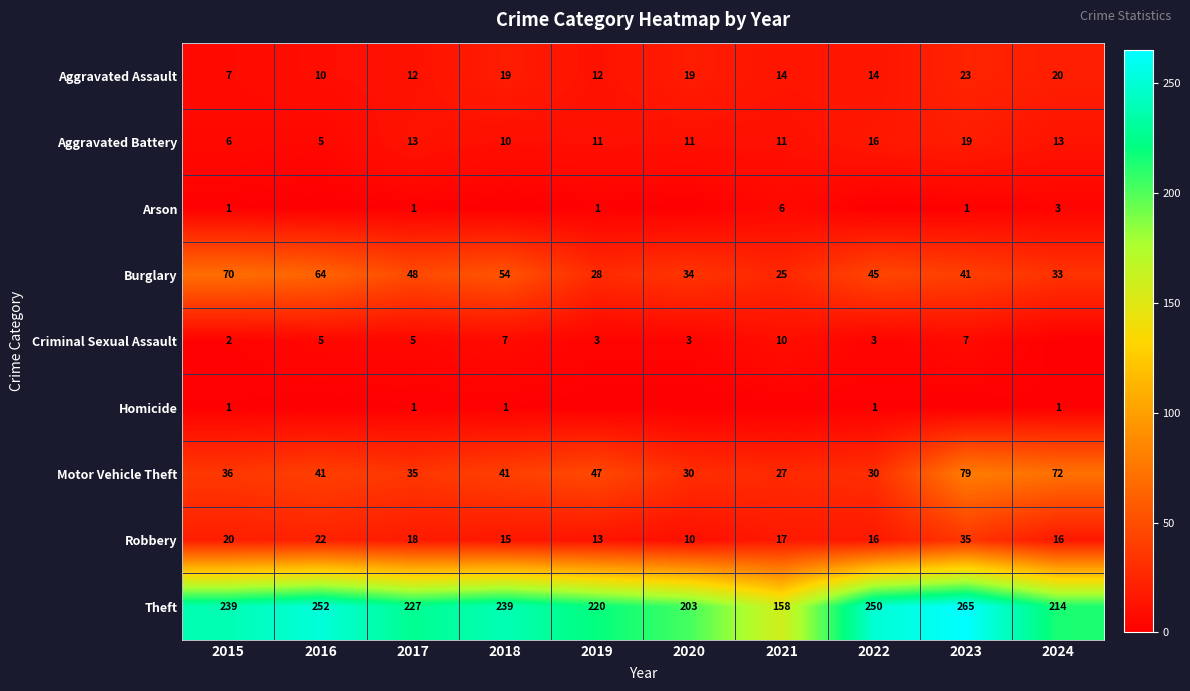

What is the average value of the Burglary series?

44